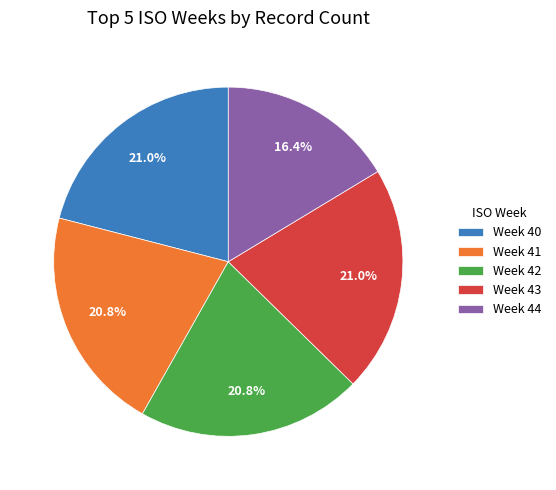

Which category has the smallest portion of the pie?

Week 44